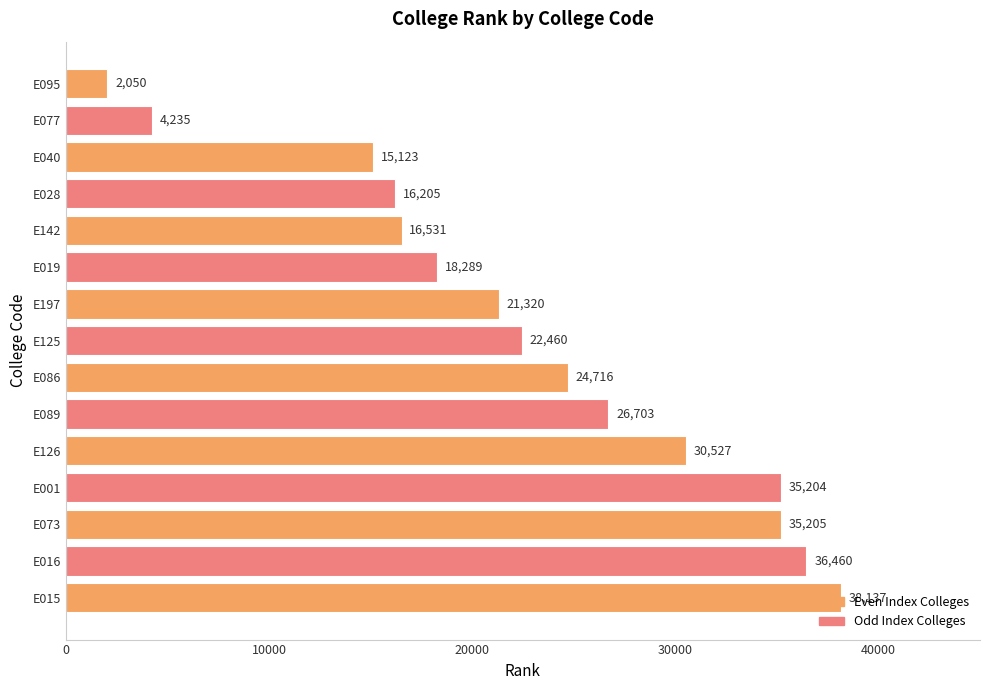

What is the maximum value shown in the chart?

38137